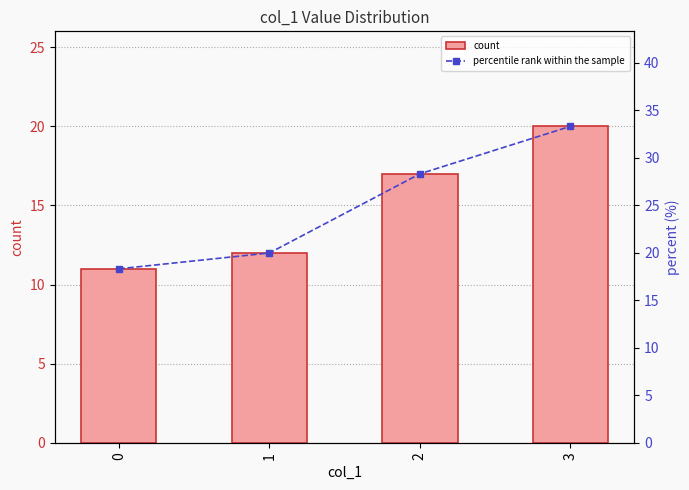

How many values in the percentile rank within the sample series exceed 28?

2